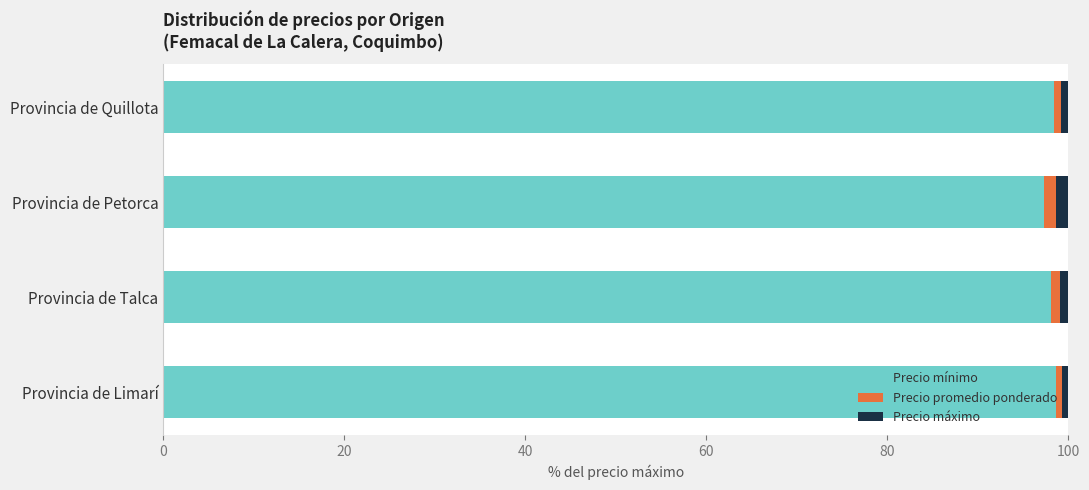

What is the highest value of the Precio mínimo series?

98.6